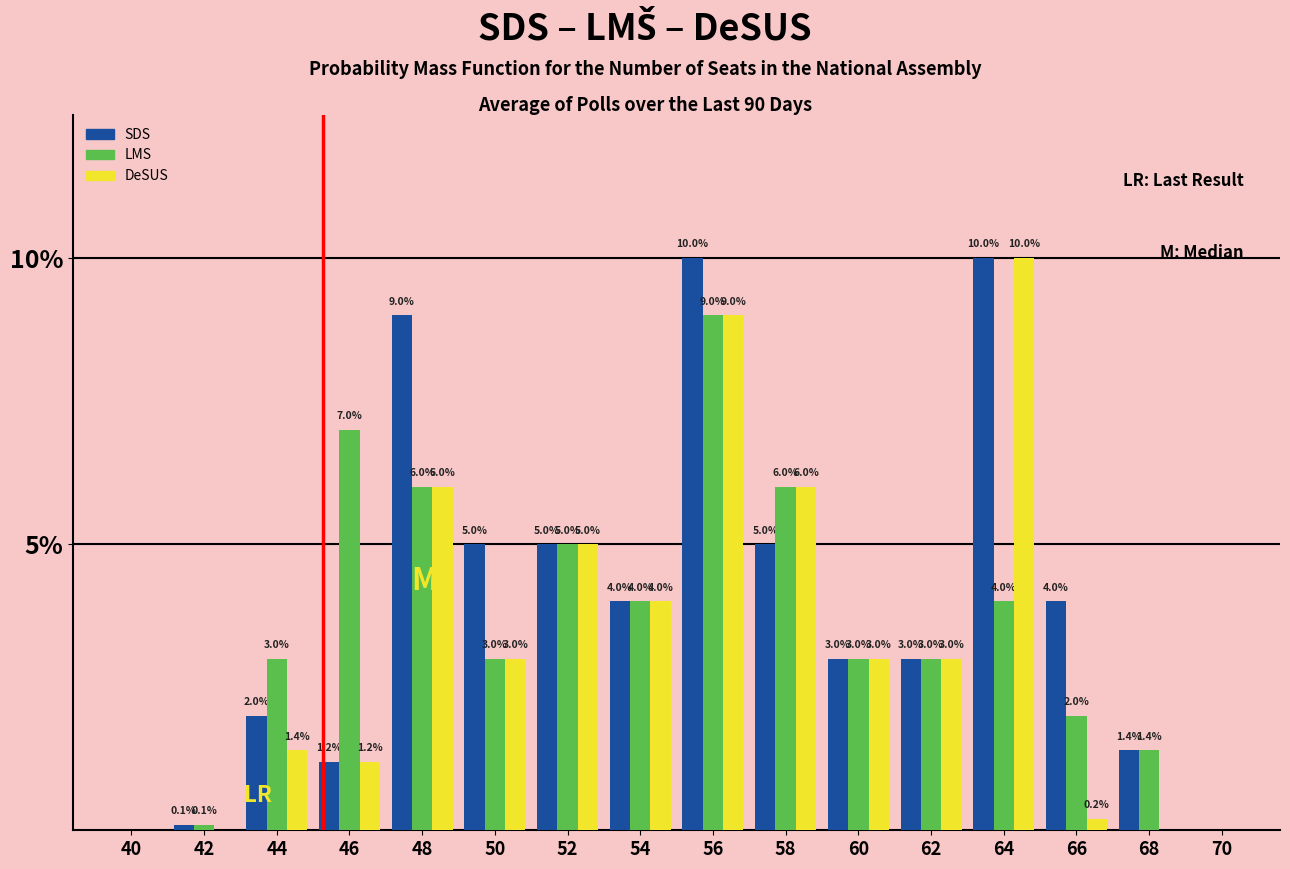

Reading right to left, transcribe all the data shown in this chart.

SDS: 70=0.0	68=1.4	66=4.0	64=10.0	62=3.0	60=3.0	58=5.0	56=10.0	54=4.0	52=5.0	50=5.0	48=9.0	46=1.2	44=2.0	42=0.1	40=0.0
LMS: 70=0.0	68=1.4	66=2.0	64=4.0	62=3.0	60=3.0	58=6.0	56=9.0	54=4.0	52=5.0	50=3.0	48=6.0	46=7.0	44=3.0	42=0.1	40=0.0
DeSUS: 70=0.0	68=0.0	66=0.2	64=10.0	62=3.0	60=3.0	58=6.0	56=9.0	54=4.0	52=5.0	50=3.0	48=6.0	46=1.2	44=1.4	42=0.0	40=0.0